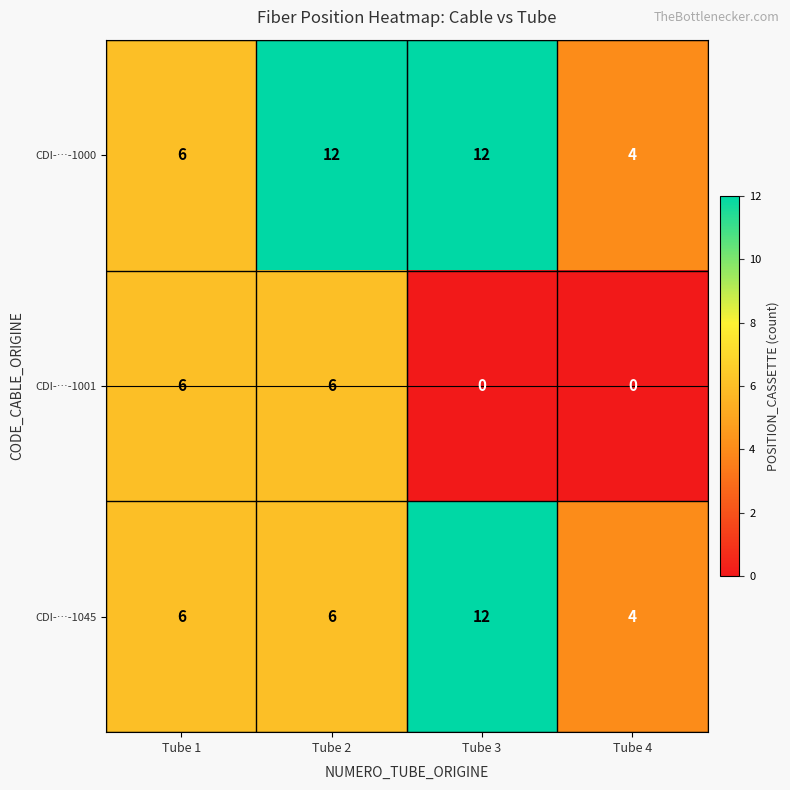

What is the difference between the highest and lowest values at Tube 2?

6